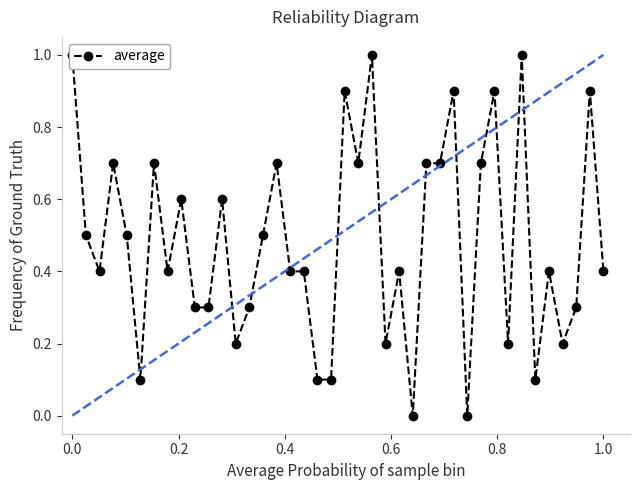

Does the chart have visible grid lines?

No